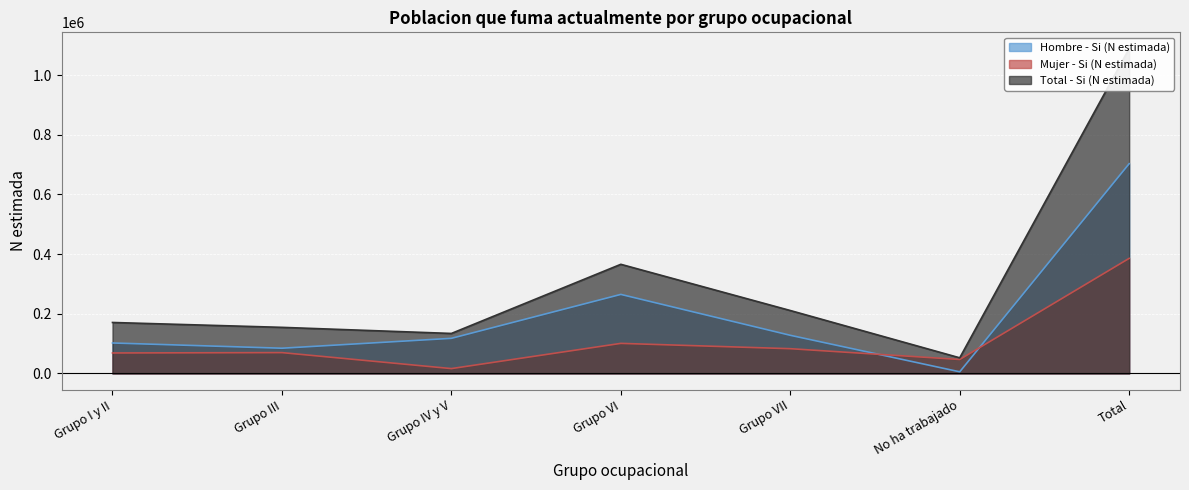

Reading left to right, extract all data points from this chart.

Hombre - Si (N estimada): Grupo I y II=102215	Grupo III=84666	Grupo IV y V=117787	Grupo VI=265065	Grupo VII=127978	No ha trabajado=5570	Total=703281
Mujer - Si (N estimada): Grupo I y II=68724	Grupo III=69943	Grupo IV y V=16361	Grupo VI=100897	Grupo VII=83081	No ha trabajado=46888	Total=385894
Total - Si (N estimada): Grupo I y II=170939	Grupo III=154610	Grupo IV y V=134147	Grupo VI=365961	Grupo VII=211059	No ha trabajado=52459	Total=1089175